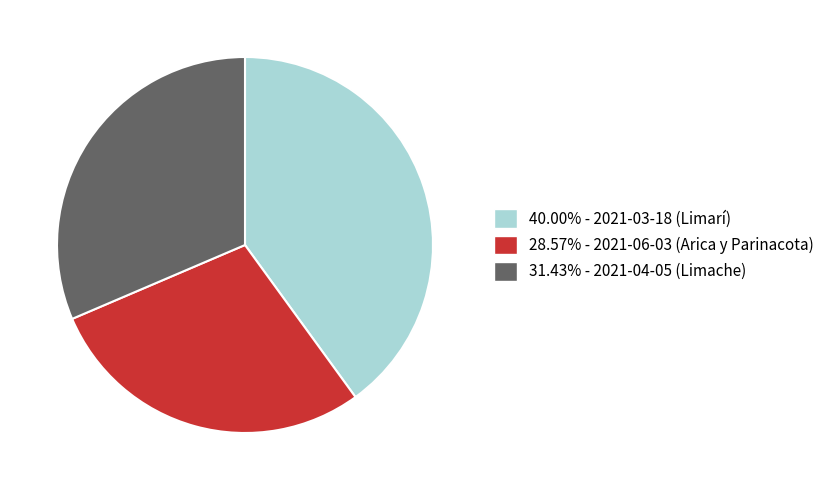

Is there any slice that represents more than half of the pie?

No